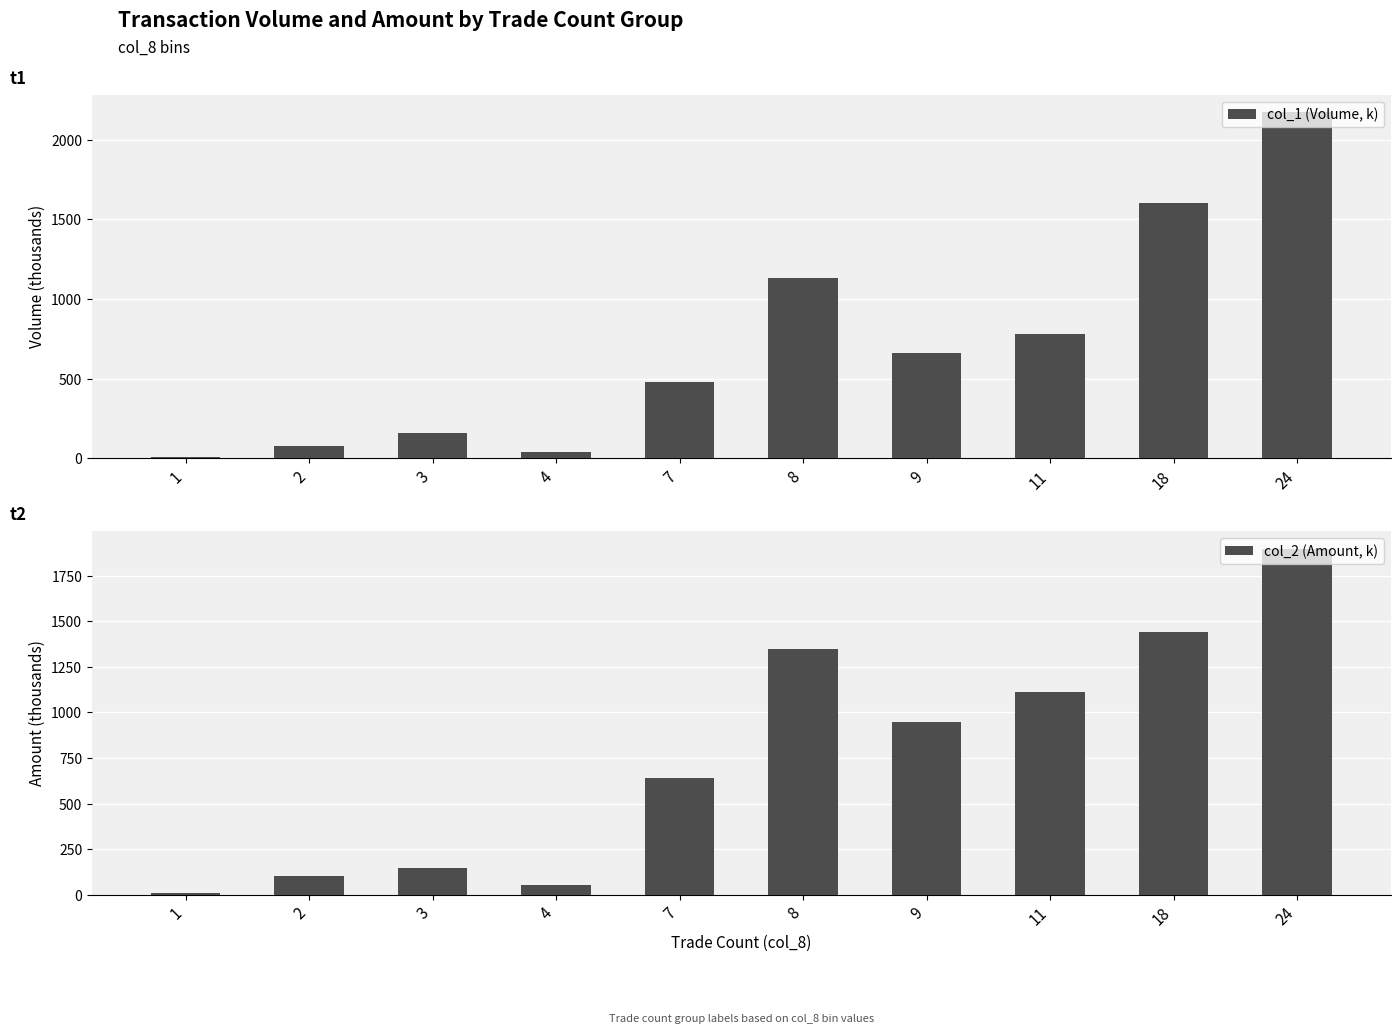

Reading left to right, transcribe all the data shown in this chart.

col_1 (Volume, k): 1=10.0	2=79.0	3=160.0	4=40.0	7=476.0	8=1131.0	9=664.0	11=783.0	18=1604.0	24=2175.0
col_2 (Amount, k): 1=12.2	2=101.2	3=148.8	4=55.7	7=639.7	8=1347.6	9=945.9	11=1110.6	18=1440.9	24=1899.3